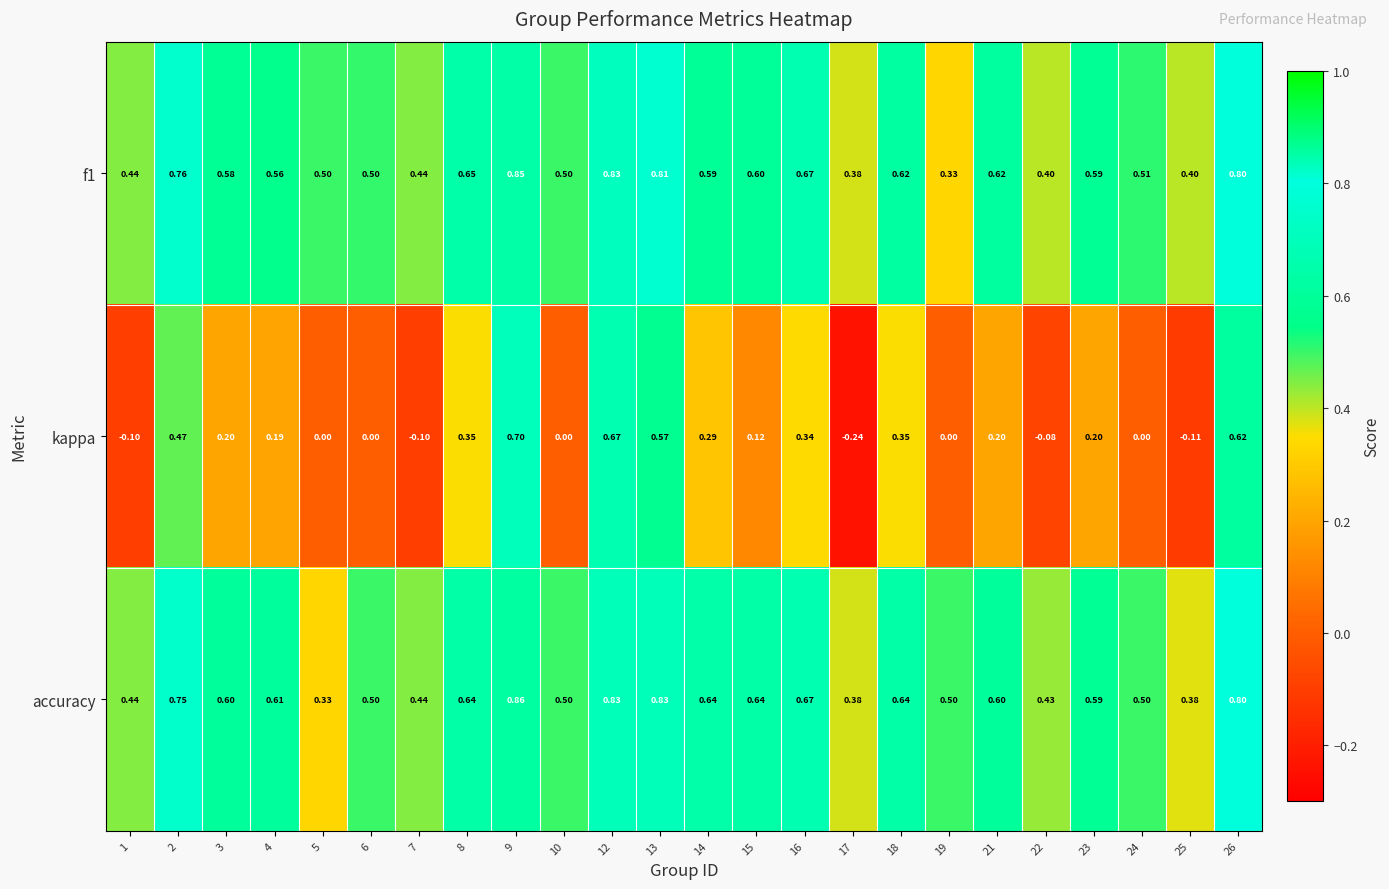

Between 3 and 16, which series saw the biggest shift?

kappa